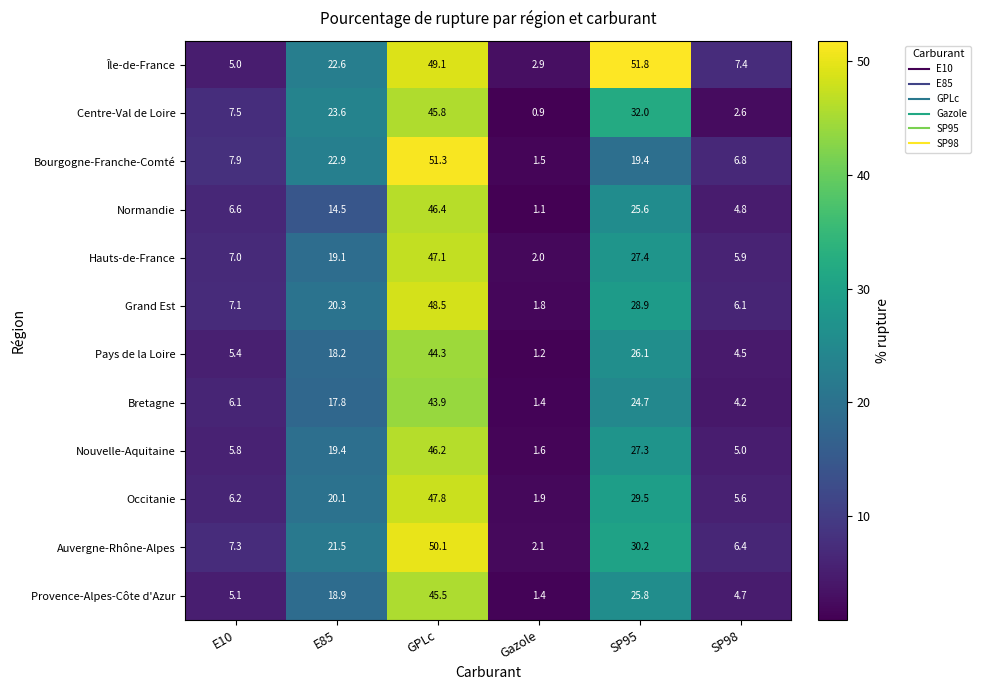

At E10, list the series in order from largest to smallest.

Bourgogne-Franche-Comté, Centre-Val de Loire, Auvergne-Rhône-Alpes, Grand Est, Hauts-de-France, Normandie, Occitanie, Bretagne, Nouvelle-Aquitaine, Pays de la Loire, Provence-Alpes-Côte d'Azur, Île-de-France